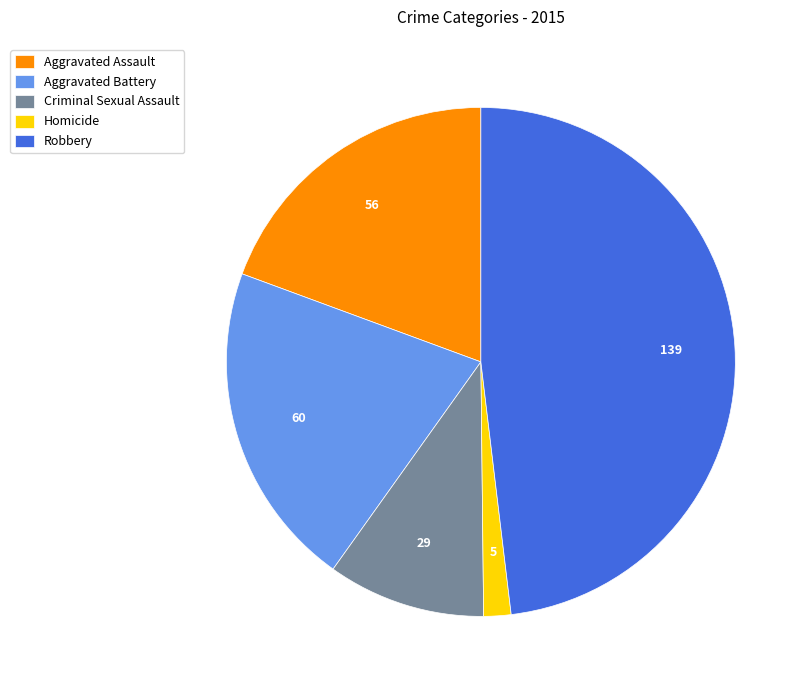

Do Aggravated Assault and Criminal Sexual Assault together represent more than half of the pie?

No